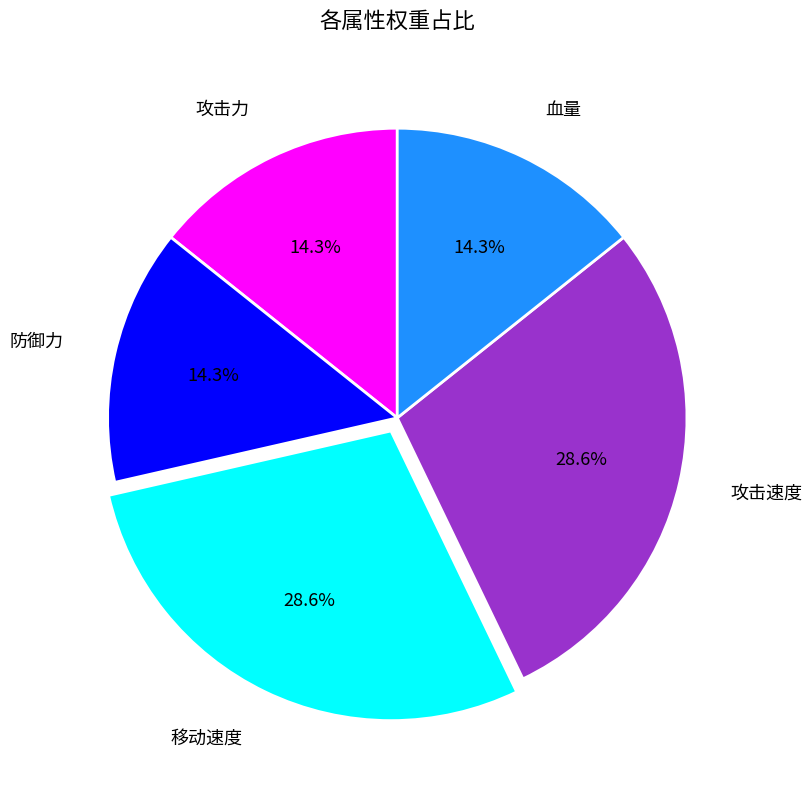

Approximately how many times larger is the value at 攻击速度 compared to 防御力?

2.0